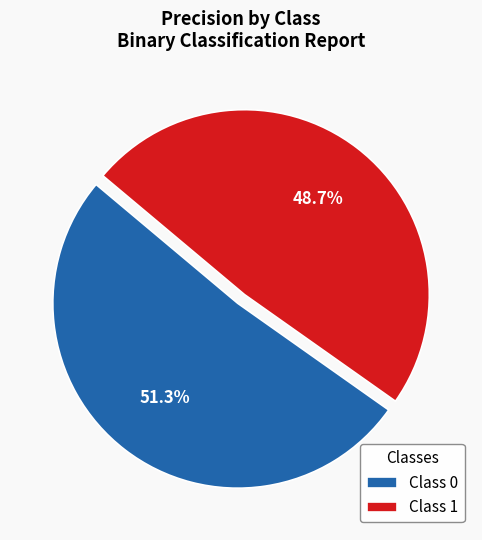

Count the number of slices in the pie.

2